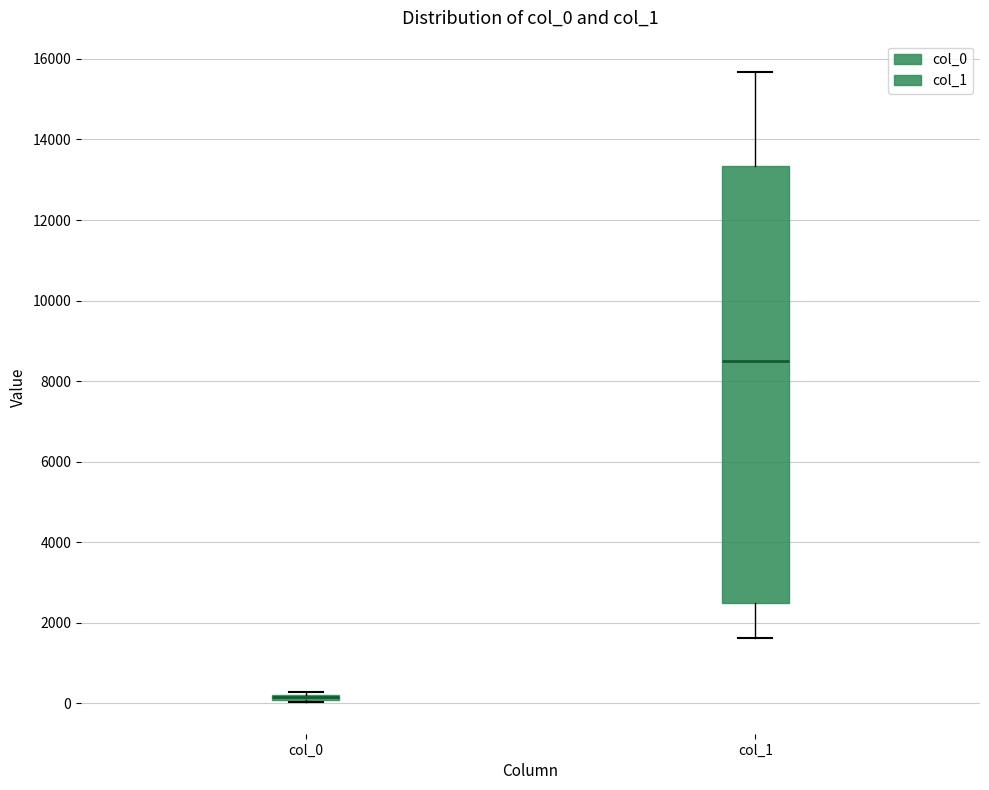

Where is the lower edge of the box for col_0 on the y-axis? The values are not printed on the chart, so give them approximately, as read against the axis.

0